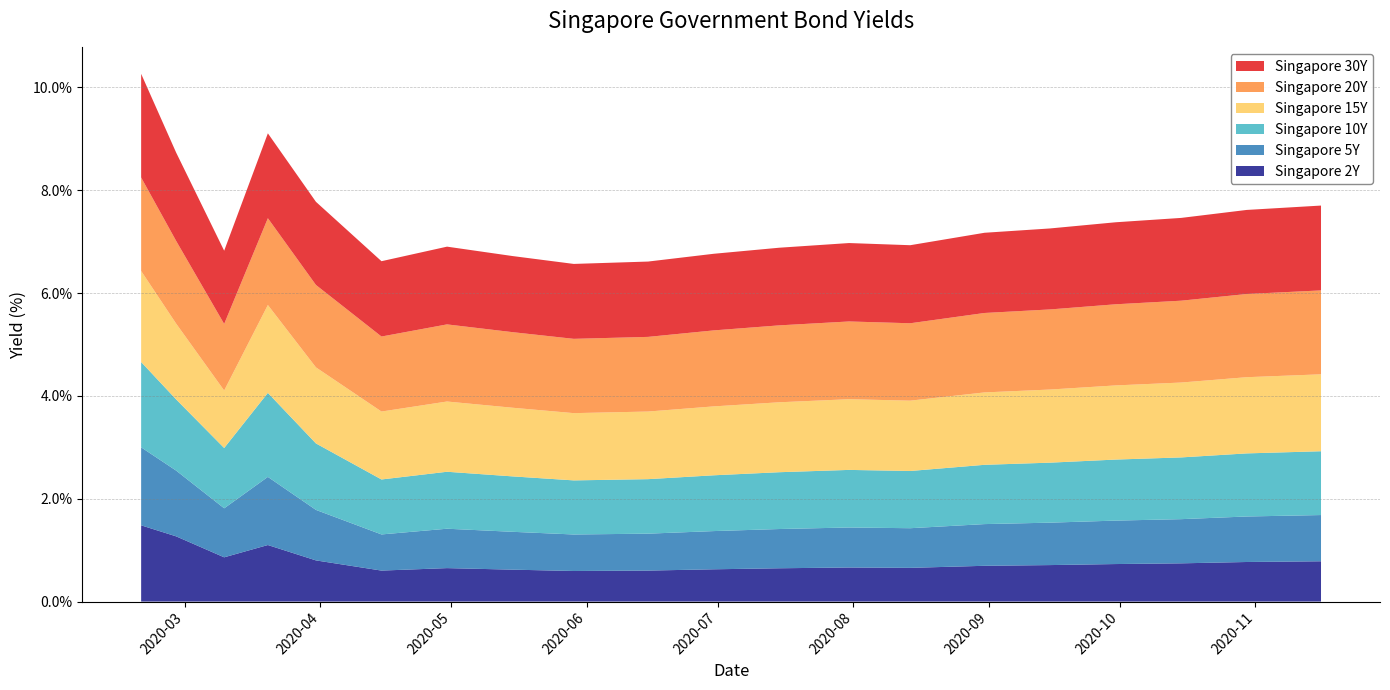

Reading right to left, extract all data points from this chart.

Singapore 30Y: 1.6	1.6	1.6	1.6	1.6	1.6	1.5	1.5	1.5	1.5	1.5	1.5	1.5	1.5	1.5	1.6	1.7	1.4	1.7	2.0
Singapore 20Y: 1.6	1.6	1.6	1.6	1.6	1.5	1.5	1.5	1.5	1.5	1.5	1.4	1.5	1.5	1.5	1.6	1.7	1.3	1.6	1.8
Singapore 15Y: 1.5	1.5	1.5	1.4	1.4	1.4	1.4	1.4	1.4	1.3	1.3	1.3	1.3	1.4	1.3	1.5	1.7	1.1	1.5	1.8
Singapore 10Y: 1.2	1.2	1.2	1.2	1.2	1.2	1.1	1.1	1.1	1.1	1.1	1.1	1.1	1.1	1.1	1.3	1.6	1.2	1.4	1.7
Singapore 5Y: 0.9	0.9	0.9	0.8	0.8	0.8	0.8	0.8	0.8	0.7	0.7	0.7	0.7	0.8	0.7	1.0	1.3	1.0	1.3	1.5
Singapore 2Y: 0.8	0.8	0.7	0.7	0.7	0.7	0.7	0.7	0.6	0.6	0.6	0.6	0.6	0.7	0.6	0.8	1.1	0.9	1.3	1.5